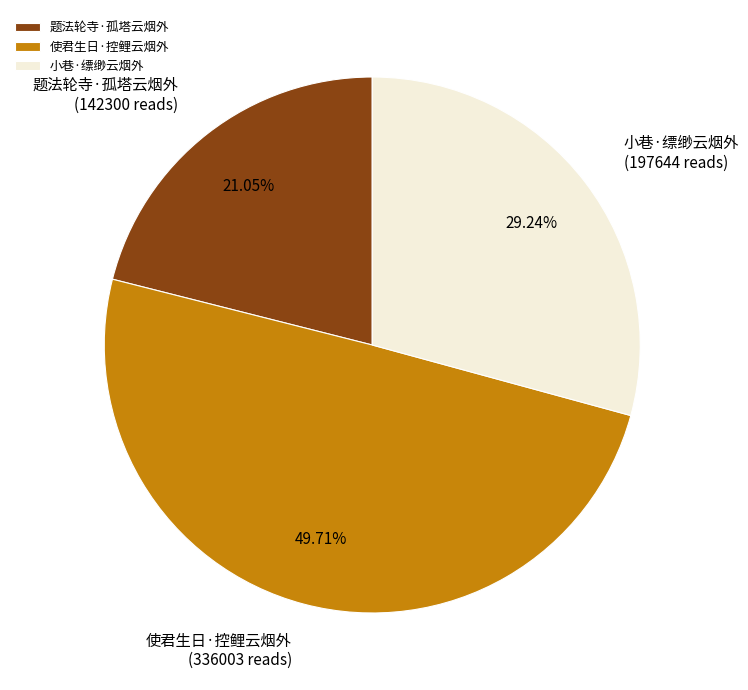

True or false: 使君生日·控鲤云烟外 accounts for 50% of the total.

True